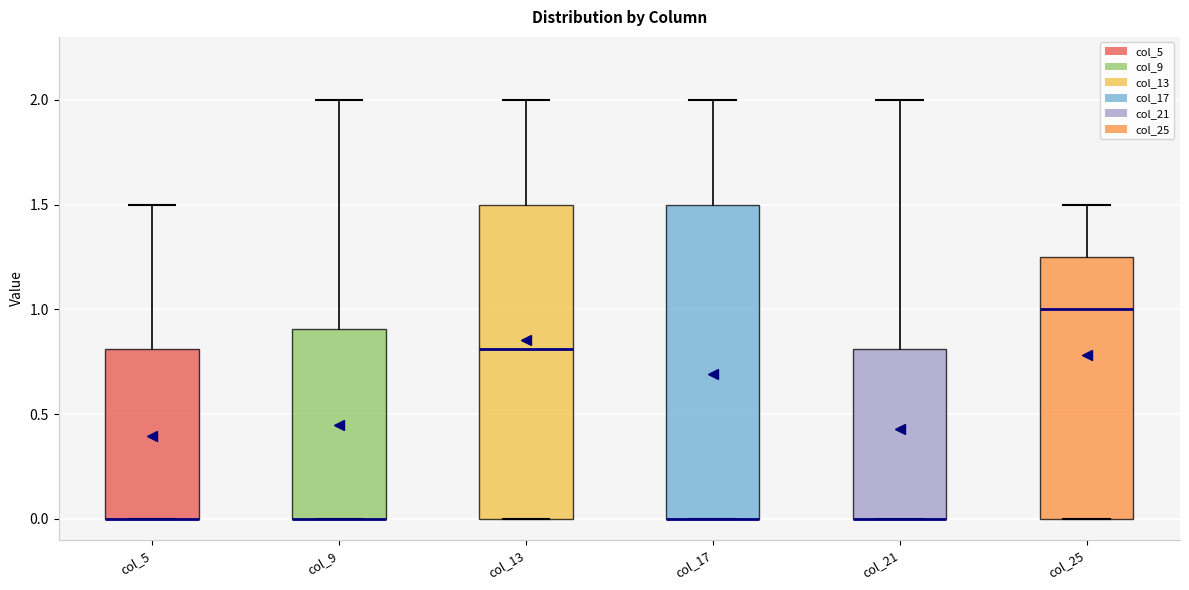

Reading left to right, transcribe this box plot: for each box, give where its median line is, the range the box spans, and where its two whiskers end, as read against the y-axis. The values are not printed on the chart, so give them approximately, as read against the axis.

col_5: median 0.00 (drawn on the box's lower edge), box 0.00 to 0.80, whiskers 0.00 to 1.50
col_9: median 0.00 (drawn on the box's lower edge), box 0.00 to 0.90, whiskers 0.00 to 2.00
col_13: median 0.80, box 0.00 to 1.50, whiskers 0.00 to 2.00
col_17: median 0.00 (drawn on the box's lower edge), box 0.00 to 1.50, whiskers 0.00 to 2.00
col_21: median 0.00 (drawn on the box's lower edge), box 0.00 to 0.80, whiskers 0.00 to 2.00
col_25: median 1.00, box 0.00 to 1.25, whiskers 0.00 to 1.50